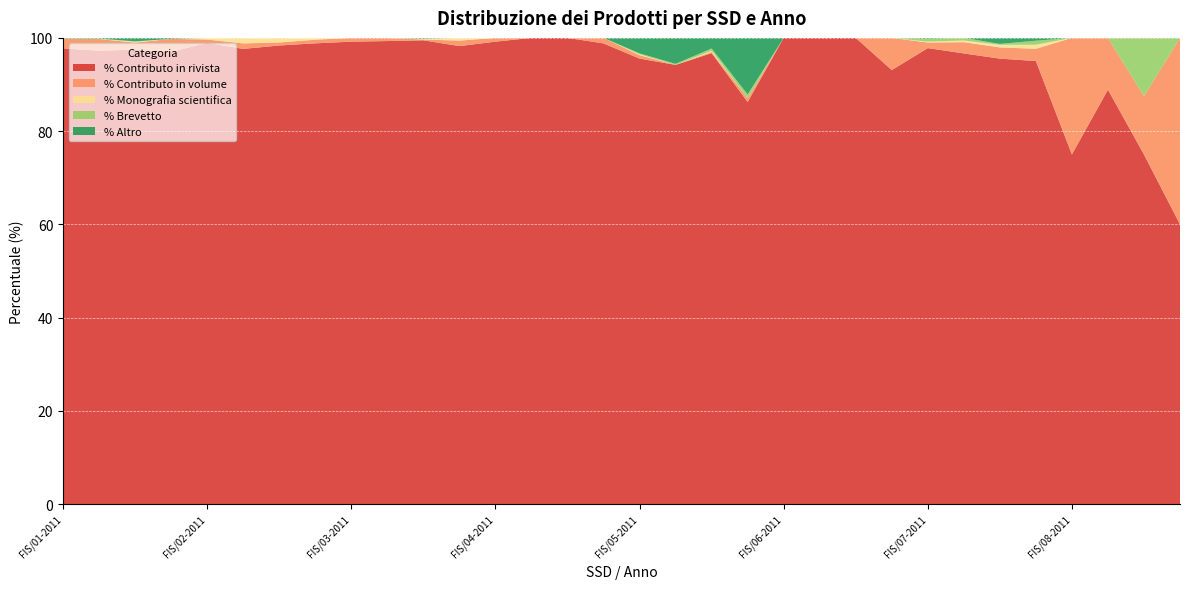

Reading left to right, extract all data points from this chart.

% Contributo in rivista: FIS/01-2011=97.8	FIS/01-2012=97.2	FIS/01-2013=97.5	FIS/01-2014=97.0	FIS/02-2011=98.9	FIS/02-2012=97.6	FIS/02-2013=98.4	FIS/02-2014=98.8	FIS/03-2011=99.2	FIS/03-2012=99.3	FIS/03-2013=99.5	FIS/03-2014=98.2	FIS/04-2011=99.2	FIS/04-2012=100.0	FIS/04-2013=100.0	FIS/04-2014=98.8	FIS/05-2011=95.6	FIS/05-2012=94.2	FIS/05-2013=96.7	FIS/05-2014=86.2	FIS/06-2011=100.0	FIS/06-2012=100.0	FIS/06-2013=100.0	FIS/06-2014=93.1	FIS/07-2011=97.8	FIS/07-2012=96.7	FIS/07-2013=95.5	FIS/07-2014=95.0	FIS/08-2011=75.0	FIS/08-2012=88.9	FIS/08-2013=75.0	FIS/08-2014=60.0
% Contributo in volume: FIS/01-2011=2.1	FIS/01-2012=2.5	FIS/01-2013=1.5	FIS/01-2014=2.8	FIS/02-2011=0.7	FIS/02-2012=1.2	FIS/02-2013=0.7	FIS/02-2014=0.8	FIS/03-2011=0.8	FIS/03-2012=0.7	FIS/03-2013=0.2	FIS/03-2014=1.2	FIS/04-2011=0.8	FIS/04-2012=0.0	FIS/04-2013=0.0	FIS/04-2014=1.2	FIS/05-2011=0.7	FIS/05-2012=0.0	FIS/05-2013=0.2	FIS/05-2014=0.8	FIS/06-2011=0.0	FIS/06-2012=0.0	FIS/06-2013=0.0	FIS/06-2014=6.9	FIS/07-2011=1.2	FIS/07-2012=2.4	FIS/07-2013=2.4	FIS/07-2014=2.6	FIS/08-2011=25.0	FIS/08-2012=11.1	FIS/08-2013=12.5	FIS/08-2014=40.0
% Monografia scientifica: FIS/01-2011=0.0	FIS/01-2012=0.0	FIS/01-2013=0.2	FIS/01-2014=0.0	FIS/02-2011=0.4	FIS/02-2012=1.2	FIS/02-2013=1.0	FIS/02-2014=0.4	FIS/03-2011=0.0	FIS/03-2012=0.0	FIS/03-2013=0.2	FIS/03-2014=0.6	FIS/04-2011=0.0	FIS/04-2012=0.0	FIS/04-2013=0.0	FIS/04-2014=0.0	FIS/05-2011=0.2	FIS/05-2012=0.0	FIS/05-2013=0.2	FIS/05-2014=0.0	FIS/06-2011=0.0	FIS/06-2012=0.0	FIS/06-2013=0.0	FIS/06-2014=0.0	FIS/07-2011=0.2	FIS/07-2012=0.4	FIS/07-2013=0.6	FIS/07-2014=0.9	FIS/08-2011=0.0	FIS/08-2012=0.0	FIS/08-2013=0.0	FIS/08-2014=0.0
% Brevetto: FIS/01-2011=0.0	FIS/01-2012=0.1	FIS/01-2013=0.0	FIS/01-2014=0.0	FIS/02-2011=0.0	FIS/02-2012=0.0	FIS/02-2013=0.0	FIS/02-2014=0.0	FIS/03-2011=0.0	FIS/03-2012=0.0	FIS/03-2013=0.0	FIS/03-2014=0.0	FIS/04-2011=0.0	FIS/04-2012=0.0	FIS/04-2013=0.0	FIS/04-2014=0.0	FIS/05-2011=0.2	FIS/05-2012=0.2	FIS/05-2013=0.5	FIS/05-2014=0.8	FIS/06-2011=0.0	FIS/06-2012=0.0	FIS/06-2013=0.0	FIS/06-2014=0.0	FIS/07-2011=0.6	FIS/07-2012=0.6	FIS/07-2013=0.2	FIS/07-2014=0.9	FIS/08-2011=0.0	FIS/08-2012=0.0	FIS/08-2013=12.5	FIS/08-2014=0.0
% Altro: FIS/01-2011=0.1	FIS/01-2012=0.1	FIS/01-2013=0.8	FIS/01-2014=0.2	FIS/02-2011=0.0	FIS/02-2012=0.0	FIS/02-2013=0.0	FIS/02-2014=0.0	FIS/03-2011=0.0	FIS/03-2012=0.0	FIS/03-2013=0.2	FIS/03-2014=0.0	FIS/04-2011=0.0	FIS/04-2012=0.0	FIS/04-2013=0.0	FIS/04-2014=0.0	FIS/05-2011=3.3	FIS/05-2012=5.6	FIS/05-2013=2.3	FIS/05-2014=12.1	FIS/06-2011=0.0	FIS/06-2012=0.0	FIS/06-2013=0.0	FIS/06-2014=0.0	FIS/07-2011=0.2	FIS/07-2012=0.0	FIS/07-2013=1.3	FIS/07-2014=0.6	FIS/08-2011=0.0	FIS/08-2012=0.0	FIS/08-2013=0.0	FIS/08-2014=0.0